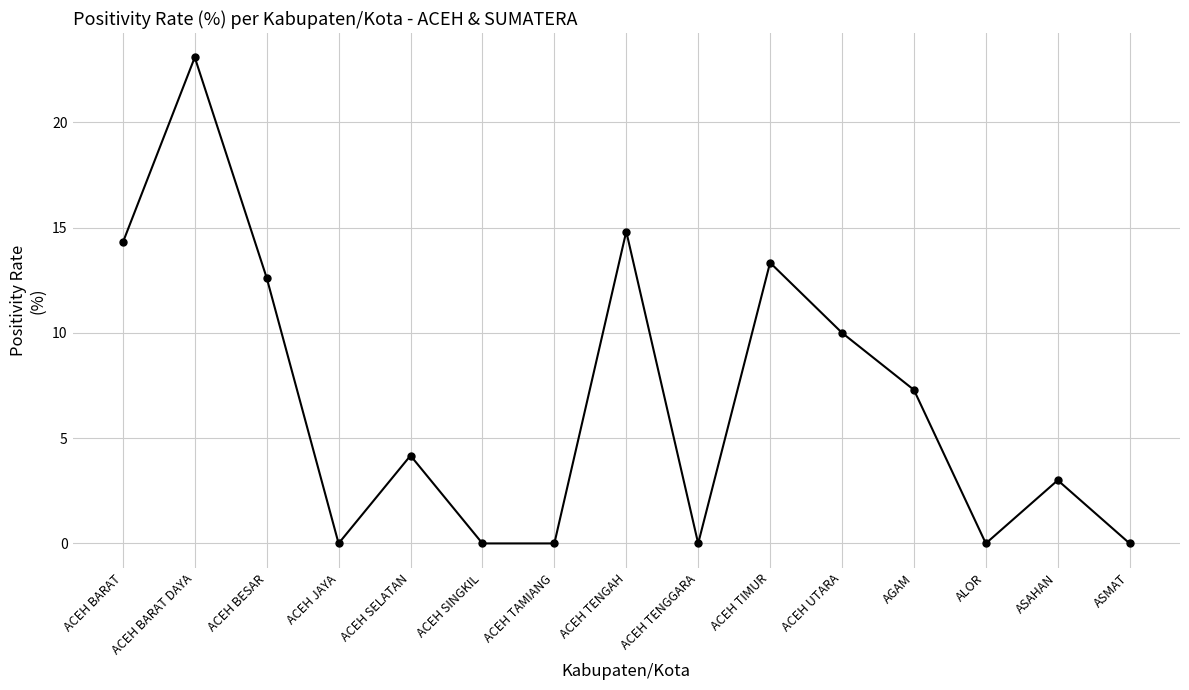

What is the maximum value shown in the chart?

23.1